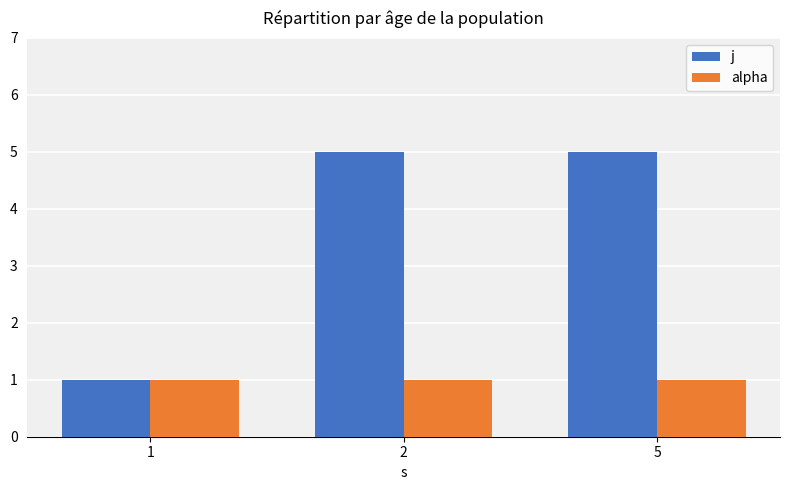

Is the value of j at 5 greater than the value of alpha at 2?

Yes